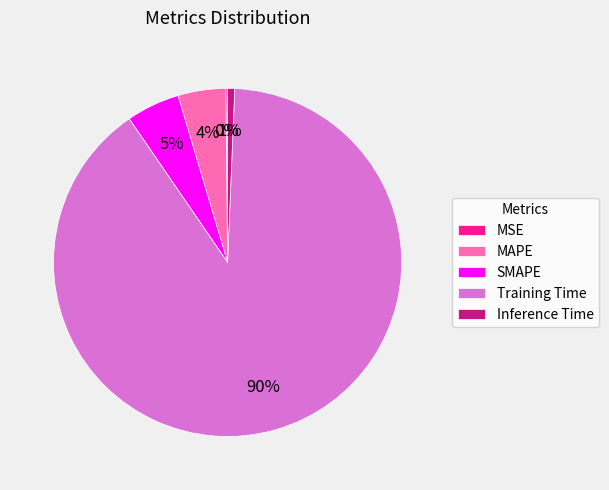

To the nearest percent, what is the average slice percentage?

20%